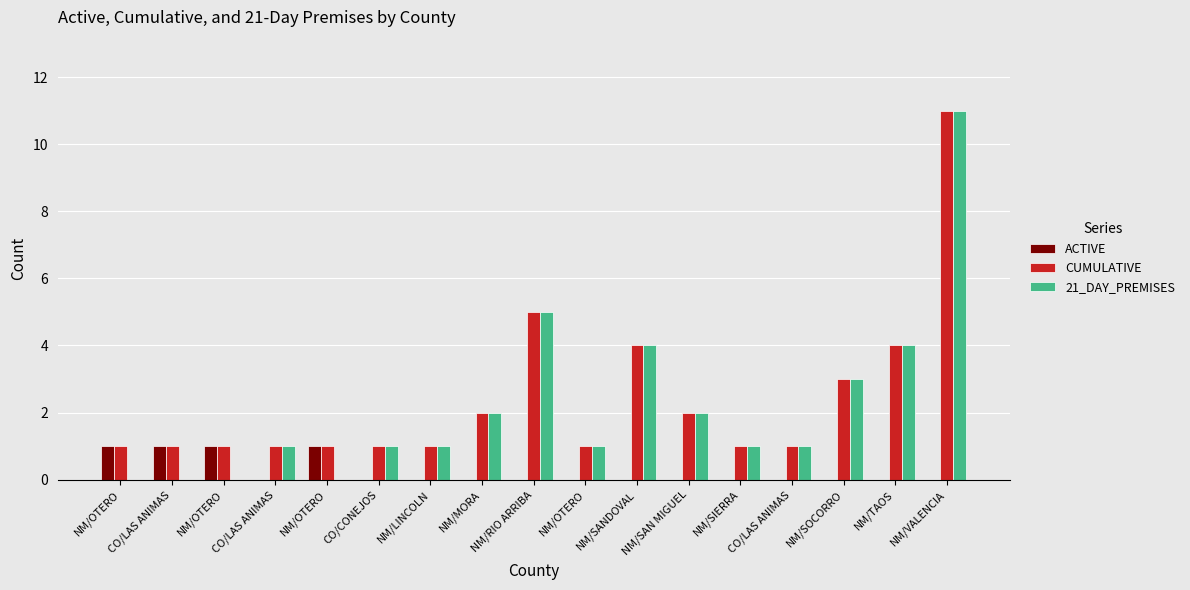

How many series are shown in this chart?

3